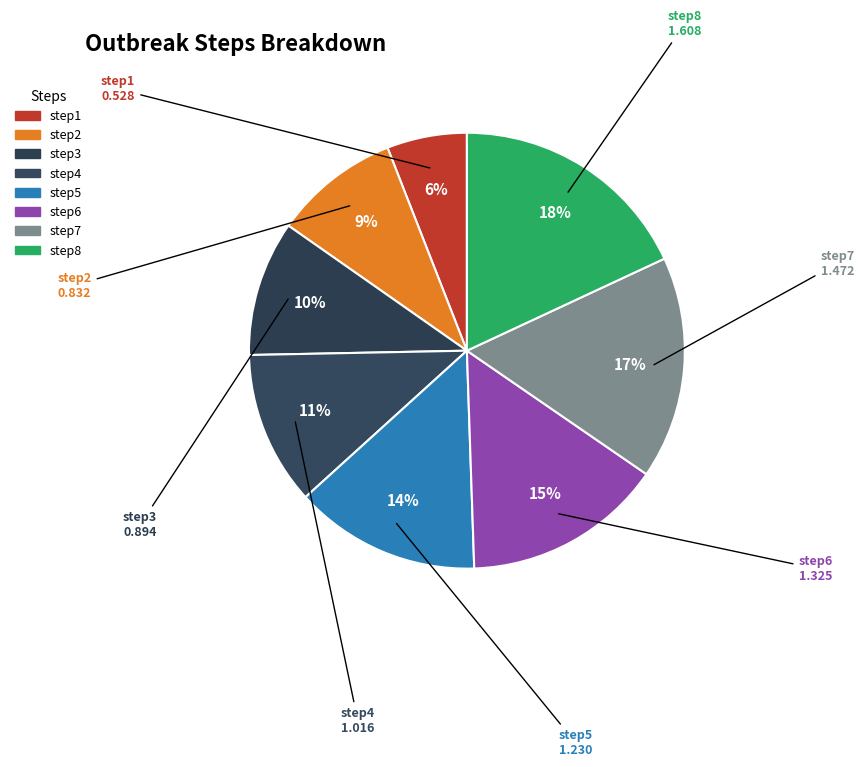

Count the number of slices in the pie.

8